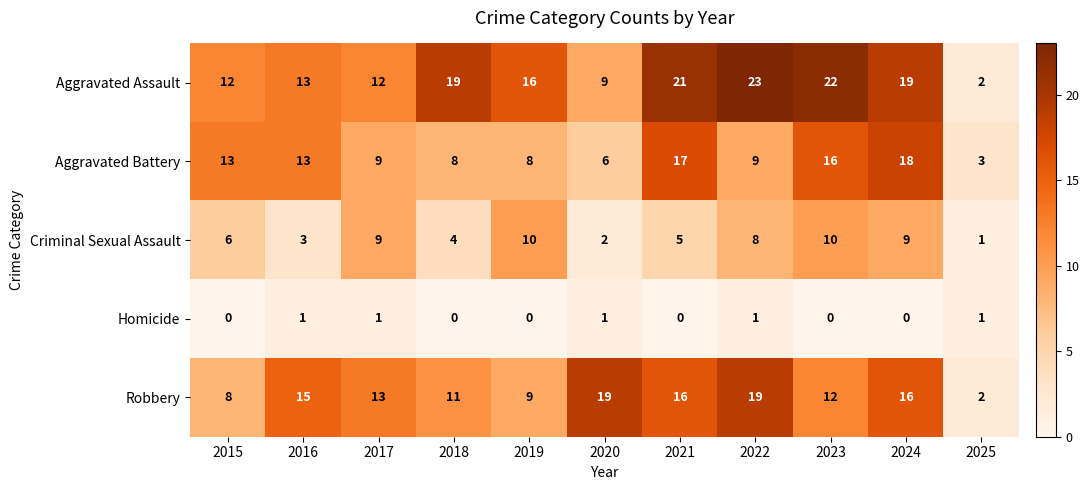

Rank the series by their maximum value, from lowest to highest.

Homicide, Criminal Sexual Assault, Aggravated Battery, Robbery, Aggravated Assault